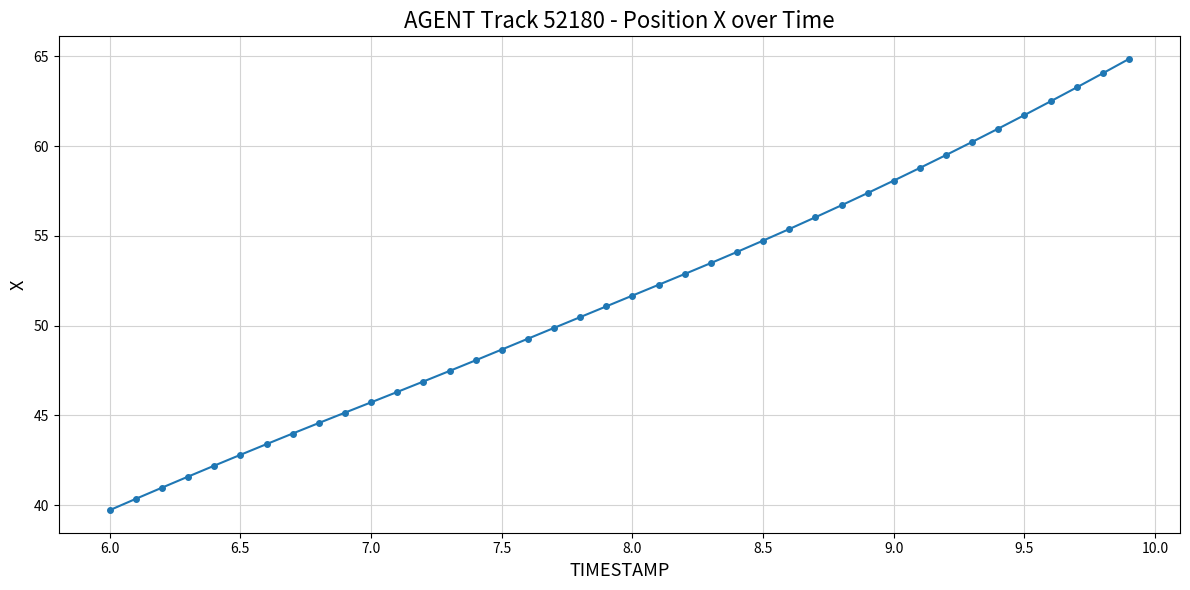

What is the maximum value shown in the chart?

64.9